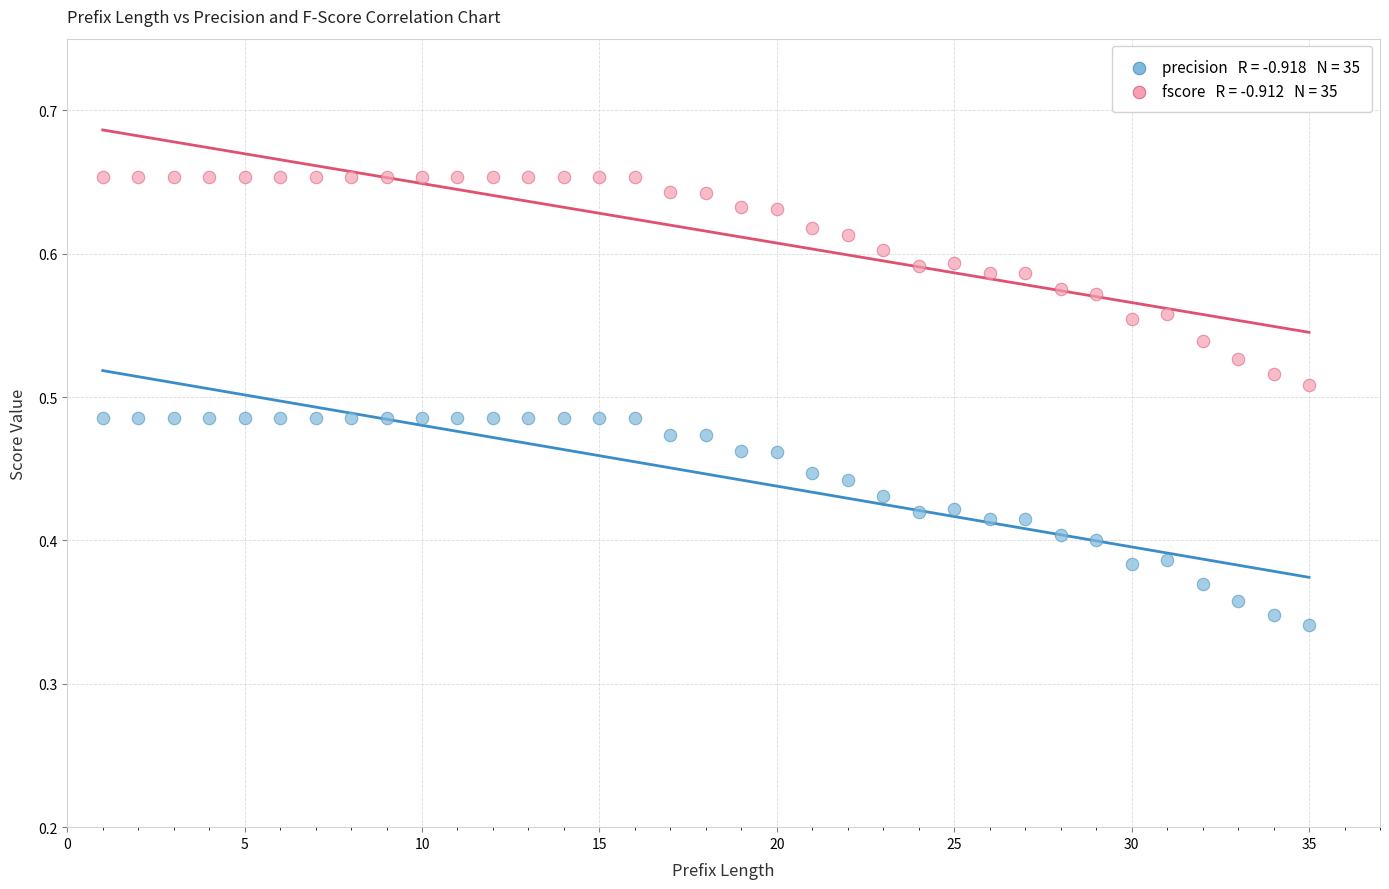

Across all data points, what is the range of X values (max minus min)?

34.0